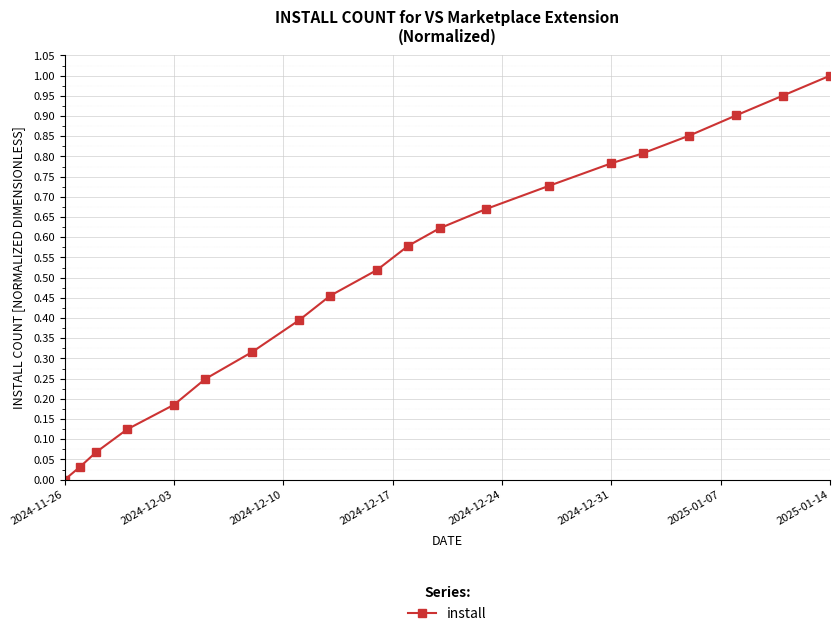

What is the sum of all values?

10.2